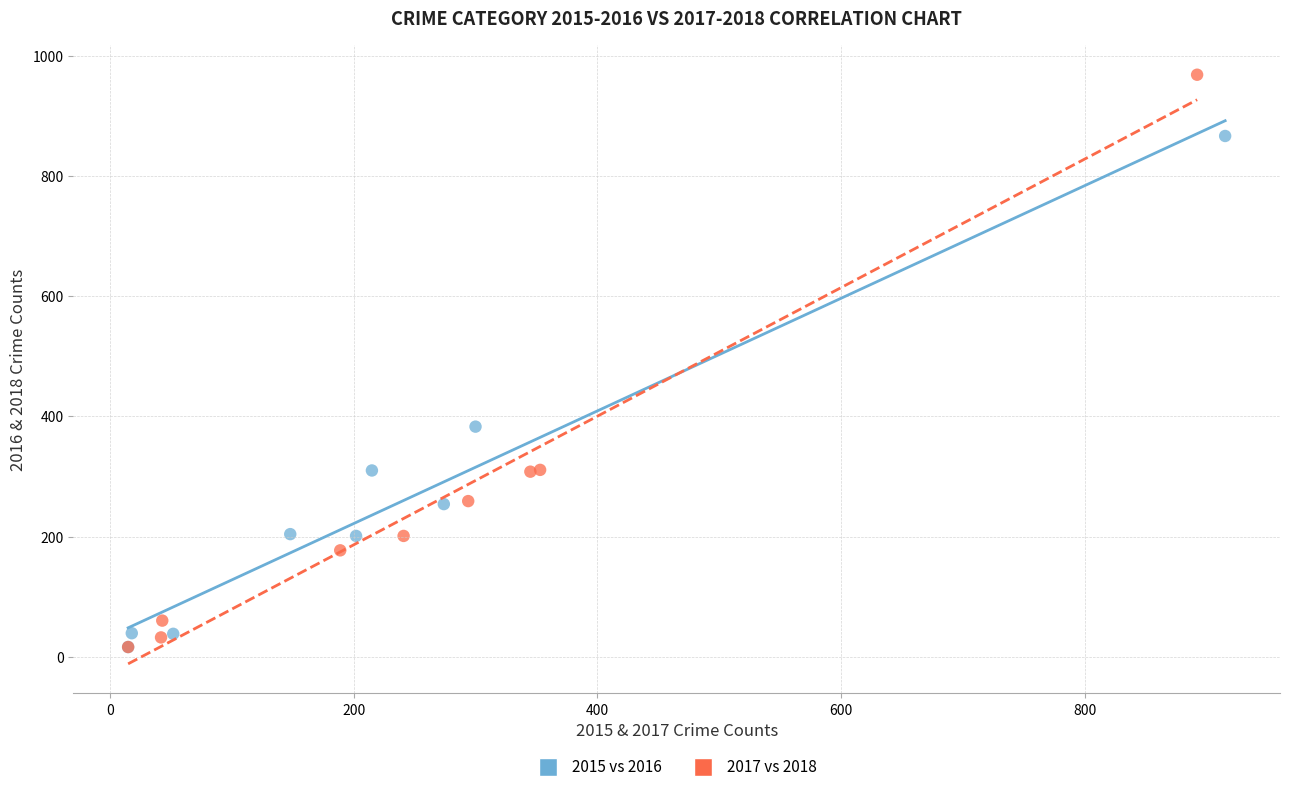

Which series contains the highest Y value?

2017 vs 2018